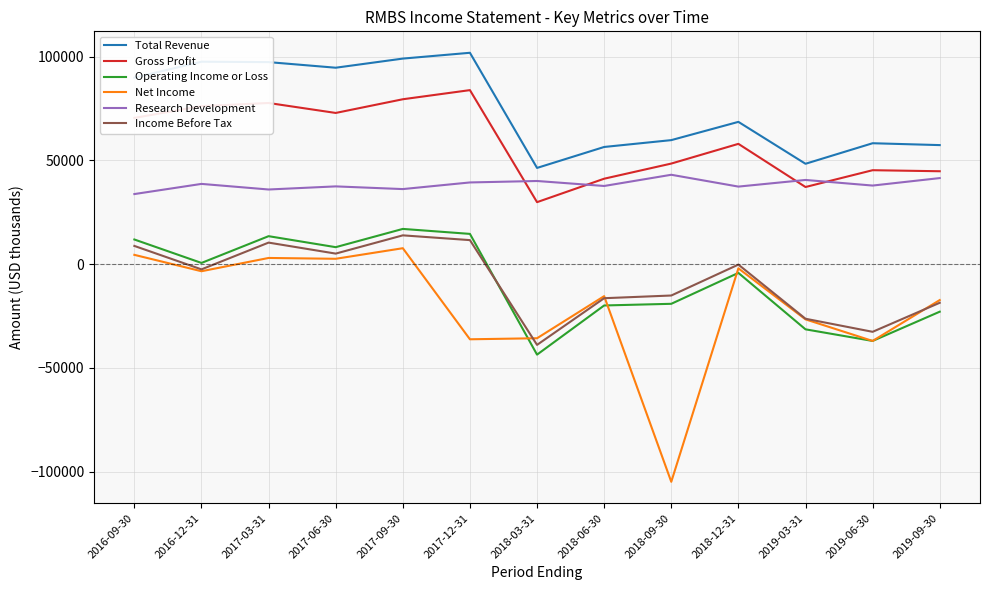

What are all the series names shown in the legend?

Total Revenue, Gross Profit, Operating Income or Loss, Net Income, Research Development, Income Before Tax